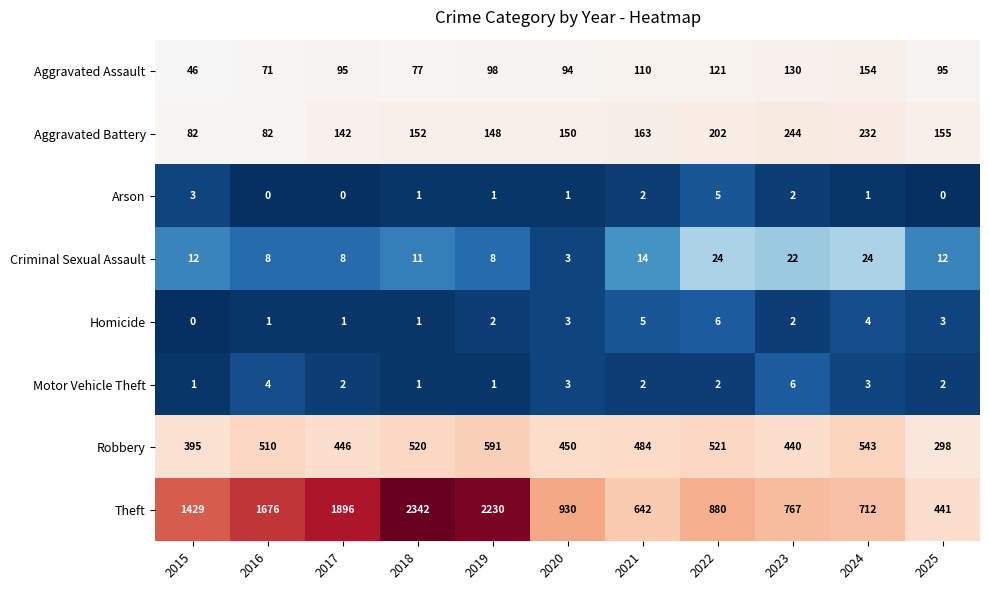

What is the average value of the Aggravated Battery series?

159